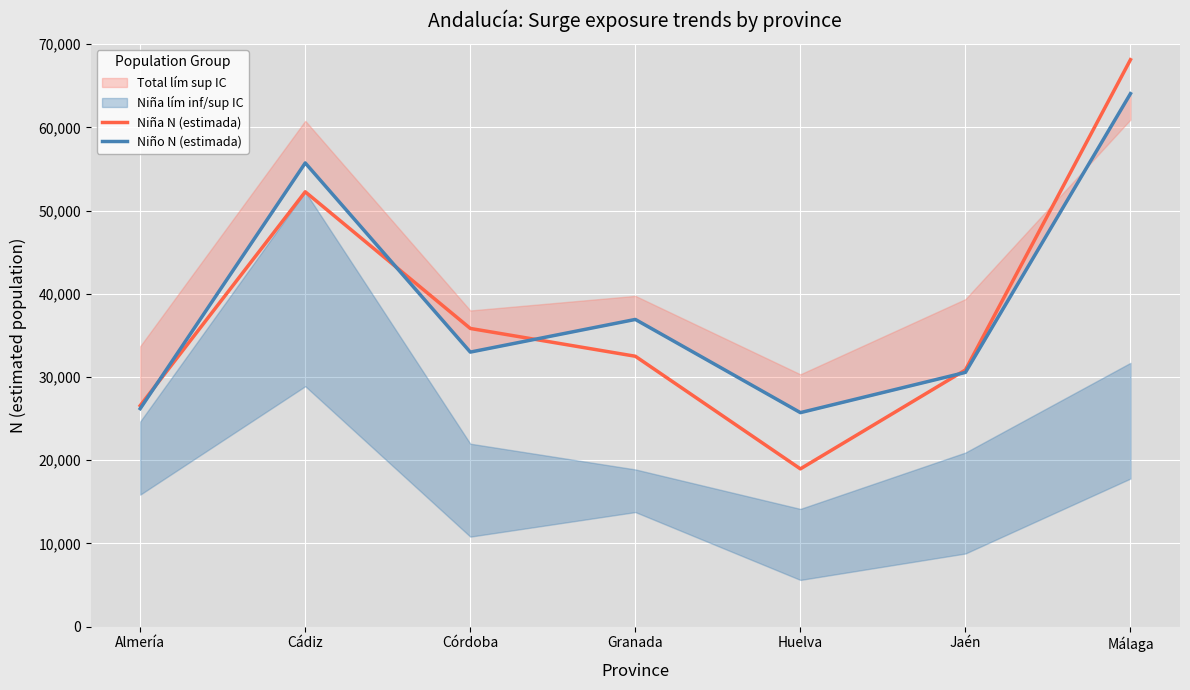

Is it true that Niño N (estimada) equals 43613 at Jaén?

False